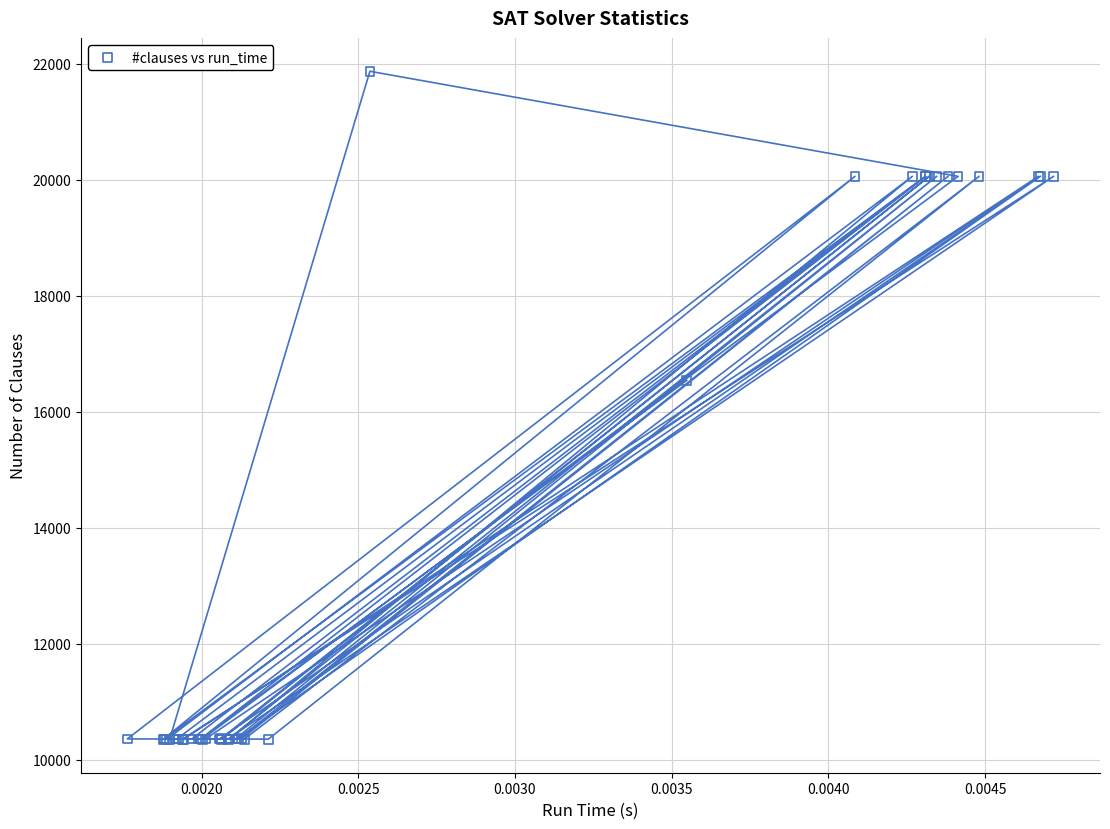

What Y value in the scatter plot is closest to 16111?

16540